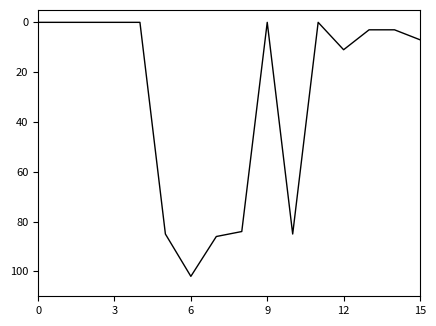

What is the maximum value shown in the chart?

102